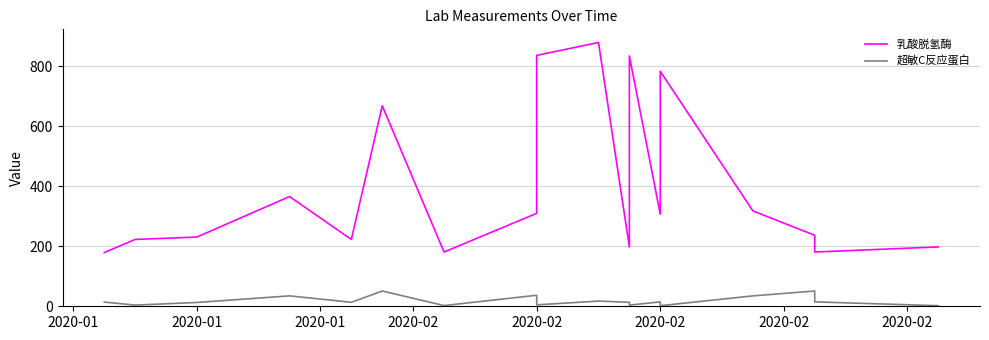

What is the spread (max minus min) of values at 2020-02?

273.2